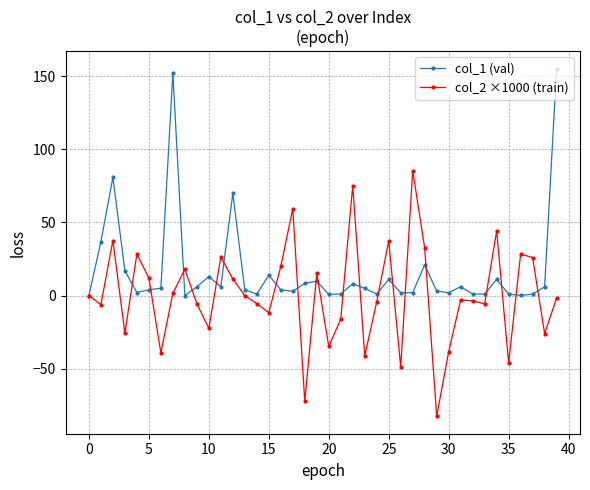

Rank the series by their average value, from lowest to highest.

col_2 ×1000 (train), col_1 (val)